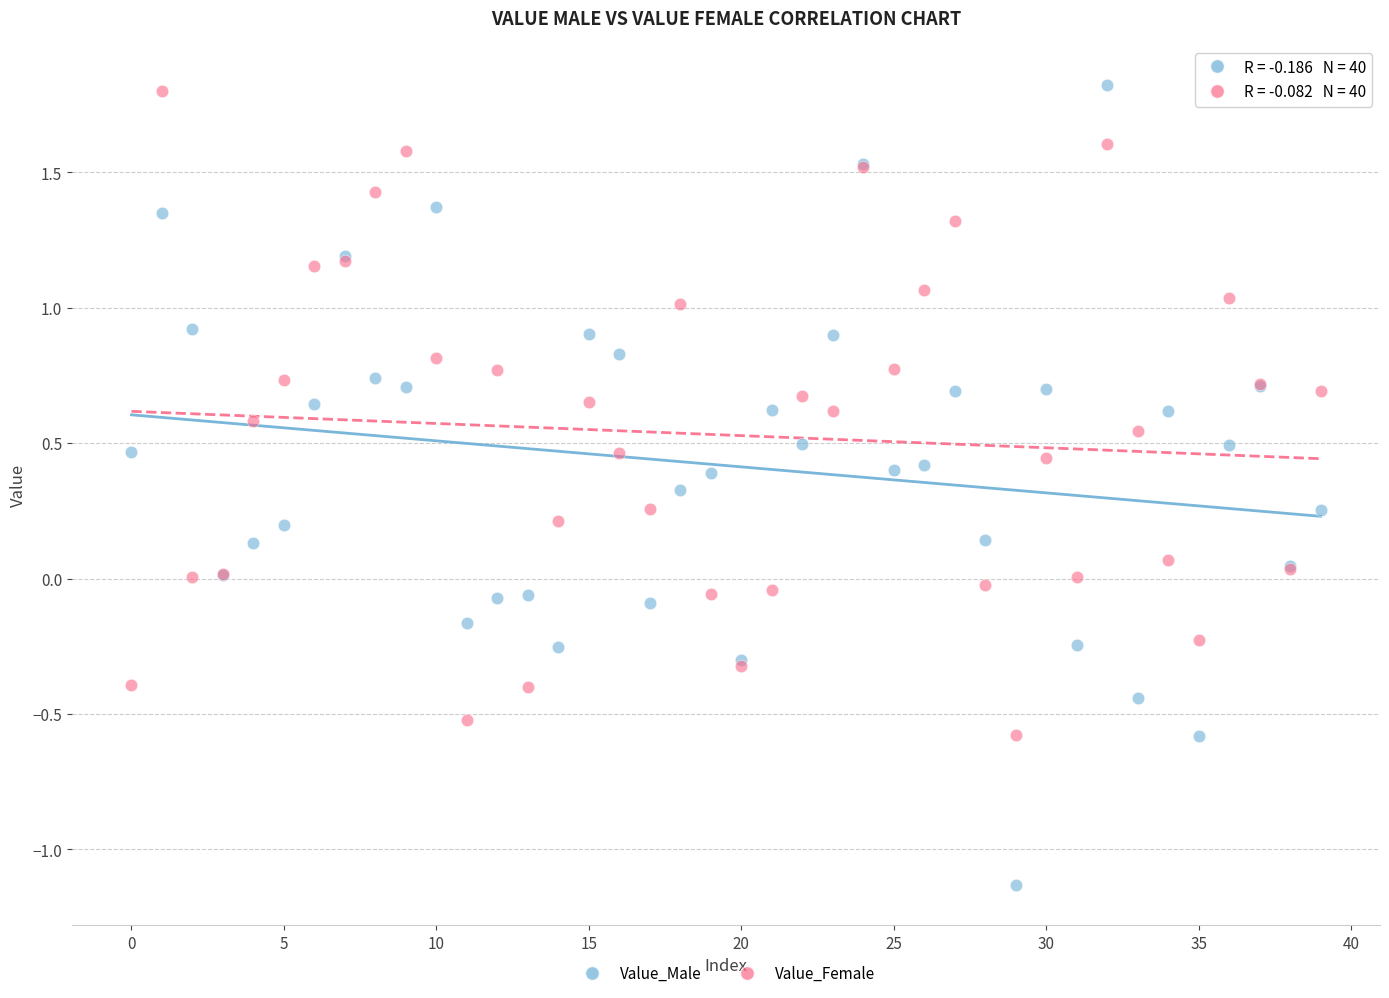

Which series has the widest spread of Y values?

Value_Male